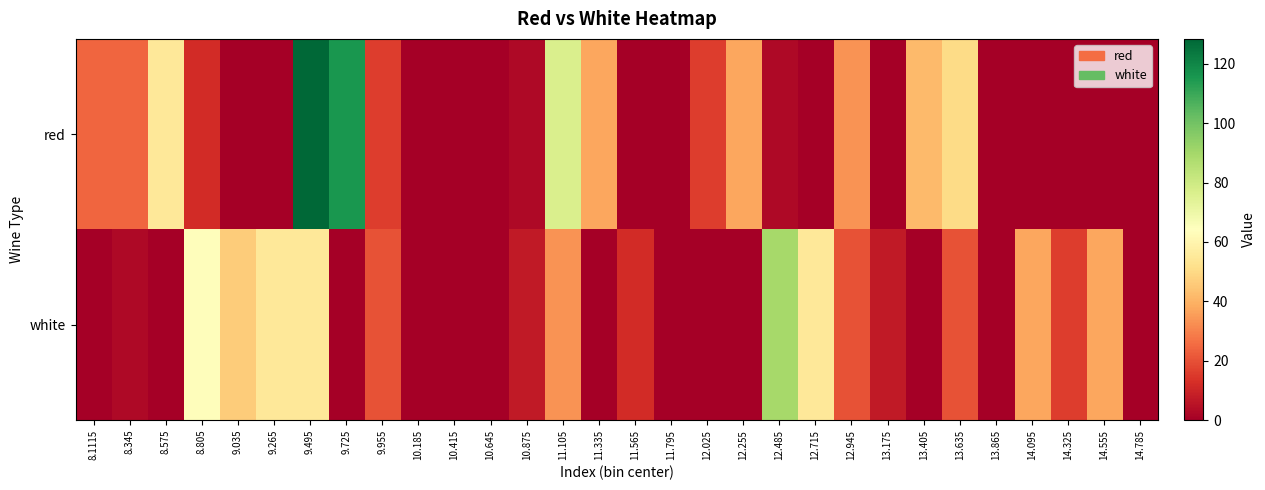

Reading right to left, extract all data points from this chart.

red: 14.785=0.0	14.555=0.0	14.325=0.0	14.095=0.0	13.865=0.0	13.635=50.5	13.405=41.8	13.175=0.0	12.945=33.2	12.715=0.0	12.485=2.9	12.255=37.5	12.025=15.9	11.795=0.0	11.565=0.0	11.335=37.5	11.105=76.5	10.875=2.9	10.645=0.0	10.415=0.0	10.185=0.0	9.955=15.9	9.725=115.4	9.495=128.4	9.265=0.0	9.035=0.0	8.805=11.6	8.575=54.8	8.345=24.5	8.1115=24.5
white: 14.785=0.0	14.555=37.5	14.325=15.9	14.095=37.5	13.865=0.0	13.635=20.2	13.405=0.0	13.175=7.2	12.945=20.2	12.715=54.8	12.485=89.5	12.255=0.0	12.025=0.0	11.795=0.0	11.565=11.6	11.335=0.0	11.105=33.2	10.875=7.2	10.645=0.0	10.415=0.0	10.185=0.0	9.955=20.2	9.725=0.0	9.495=54.8	9.265=54.8	9.035=46.2	8.805=63.5	8.575=0.0	8.345=2.9	8.1115=0.0